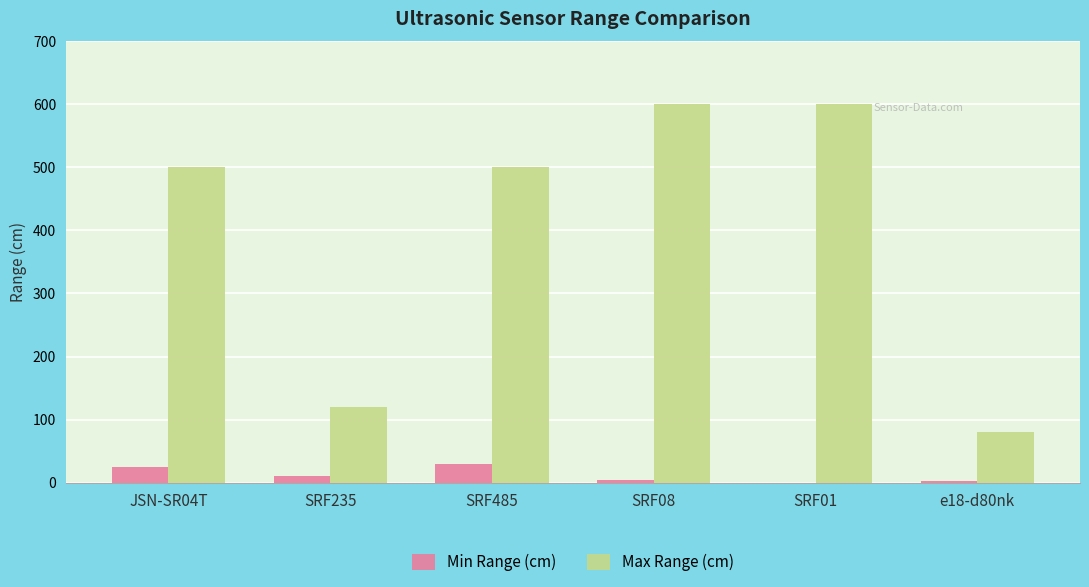

What is the sum of the Max Range (cm) values at SRF235 and SRF01?

720